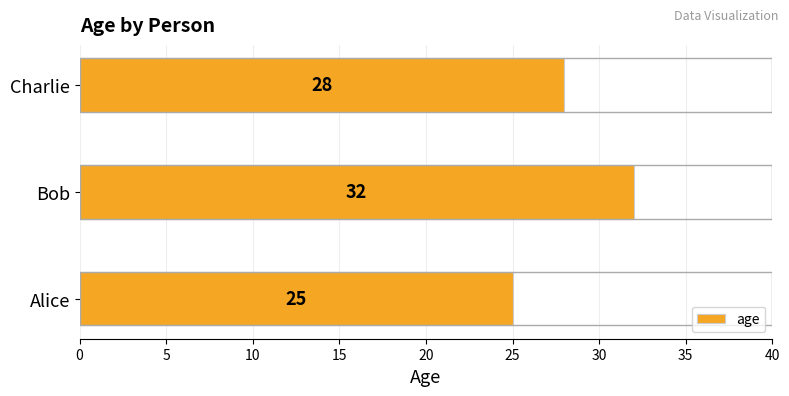

List the labels in order of value, largest first.

Bob, Charlie, Alice